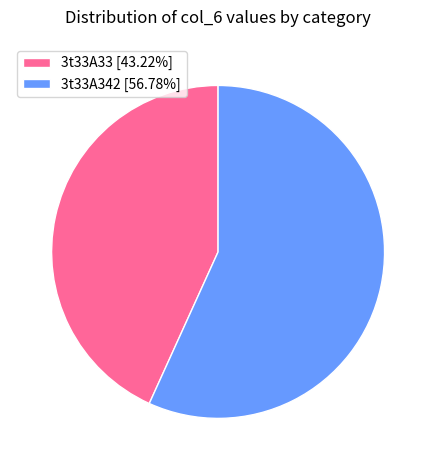

What is the ratio of the value at 3t33A342 [56.78%] to the value at 3t33A33 [43.22%]?

1.3